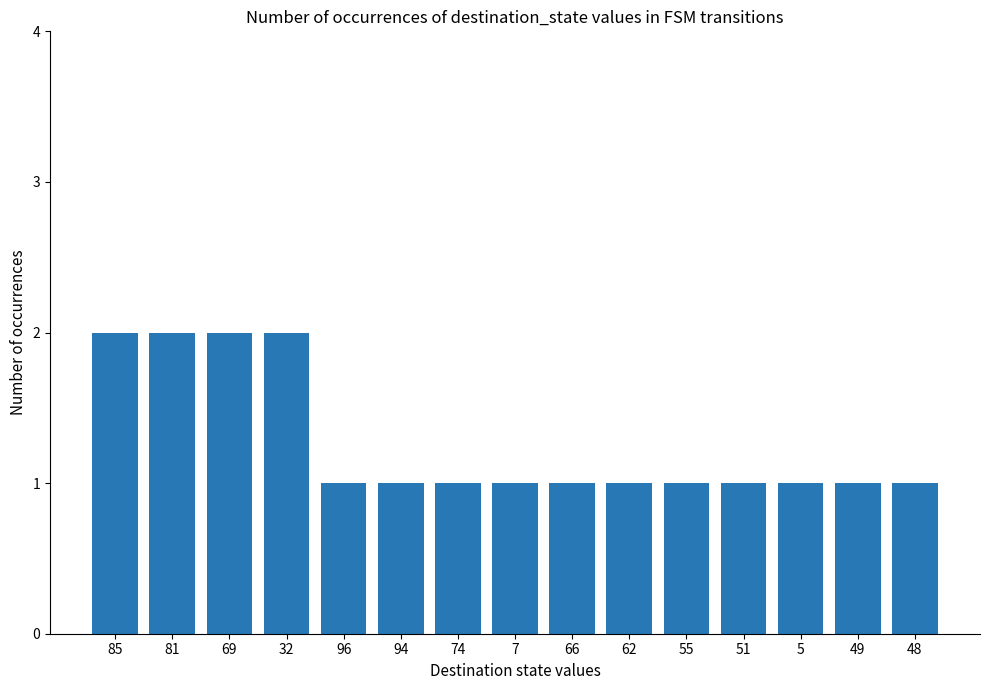

Count the values in the range 1 to 2.

15